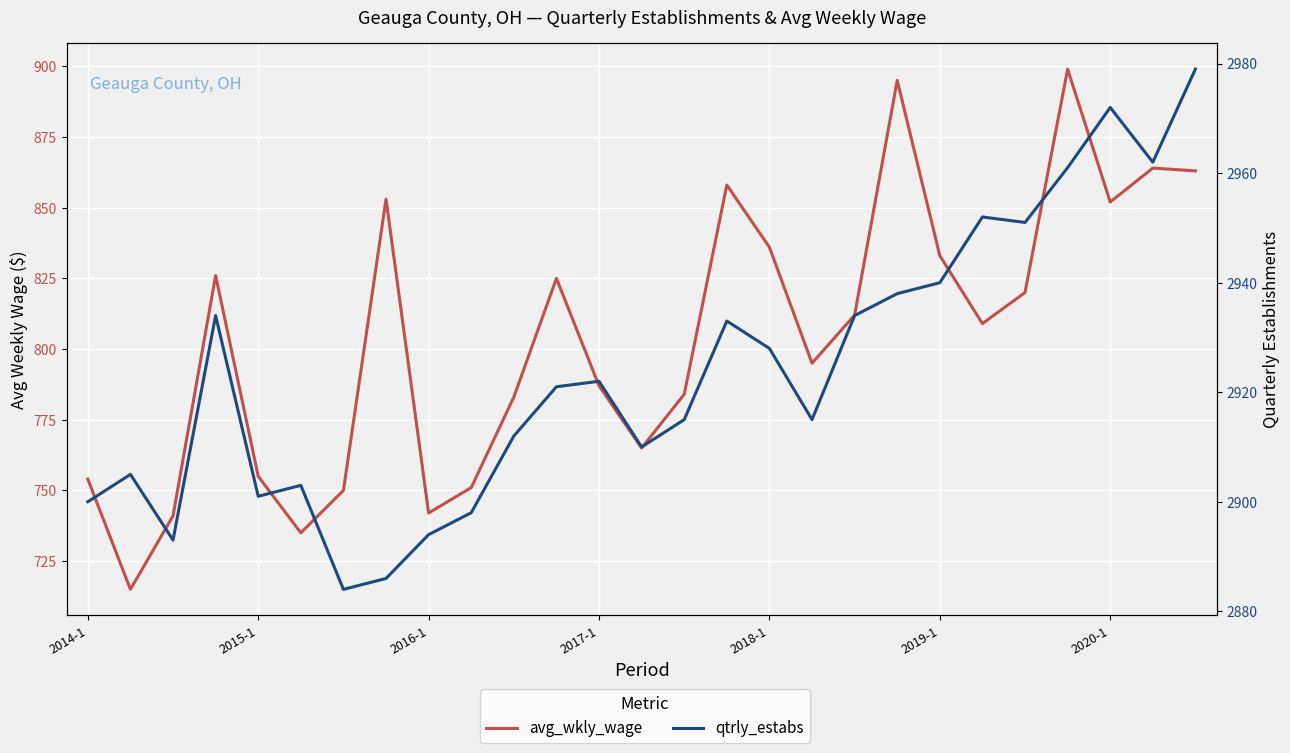

Is the value of qtrly_estabs at 2017-1 greater than the value of avg_wkly_wage at 8?

Yes